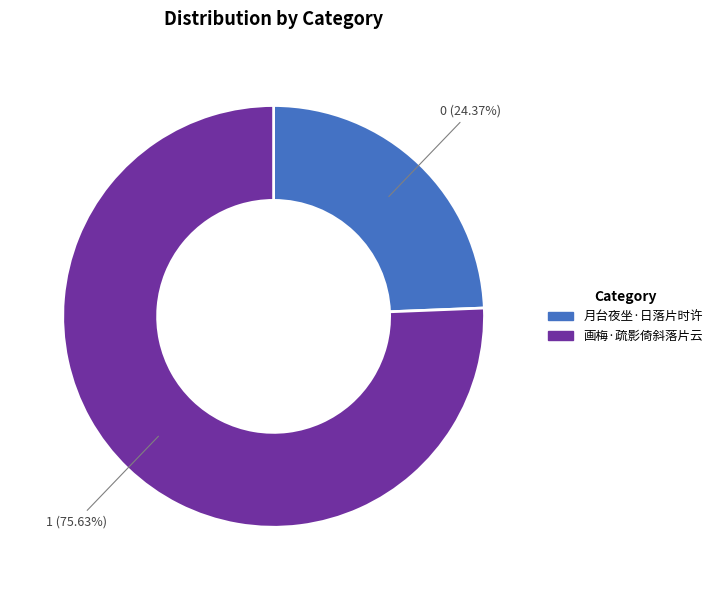

To the nearest percent, what portion does 月台夜坐·日落片时许 represent?

24%